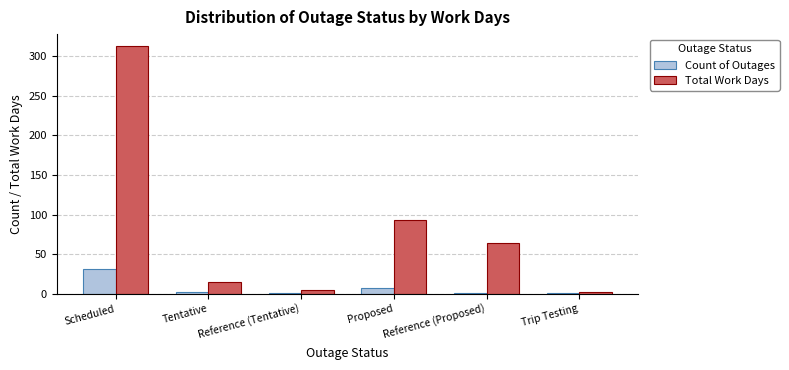

Rank the categories by Total Work Days value from lowest to highest.

Trip Testing, Reference (Tentative), Tentative, Reference (Proposed), Proposed, Scheduled